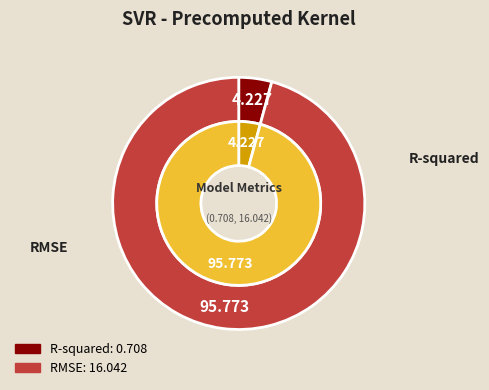

The R-squared slice represents 12% of the pie. True or false?

False